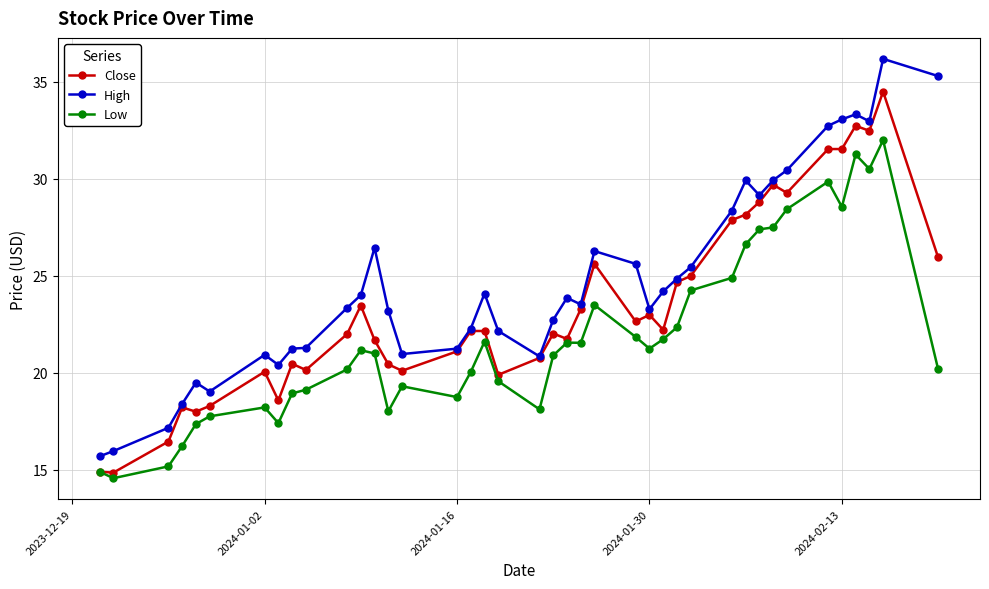

True or false: Low and High cross at least once.

False